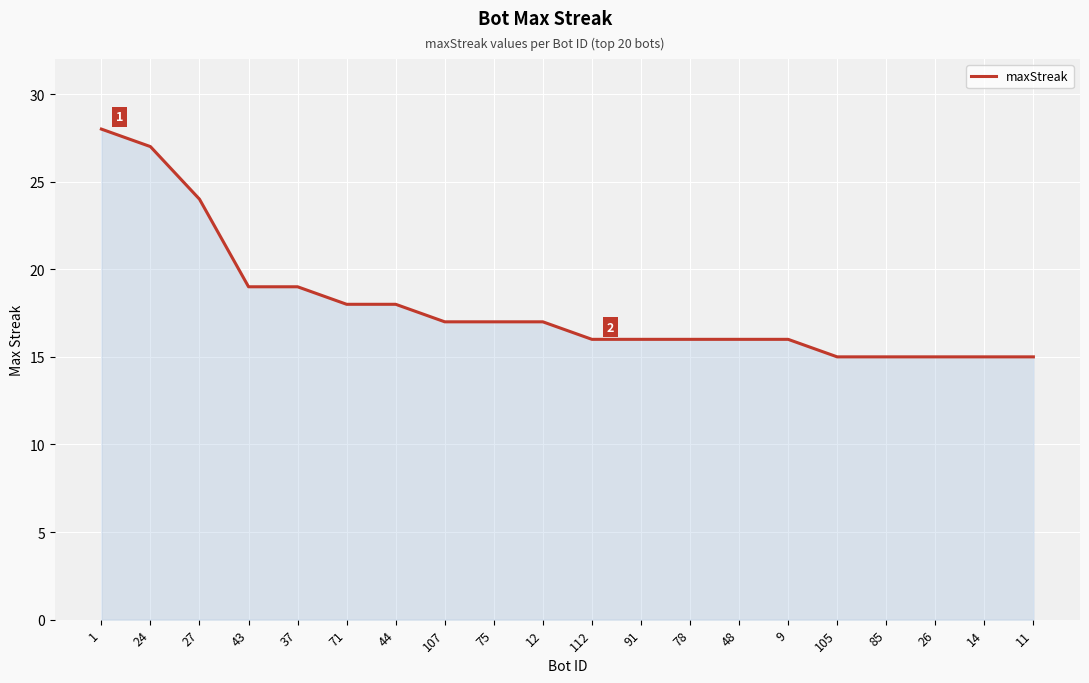

What is the difference between the maximum and minimum values?

13